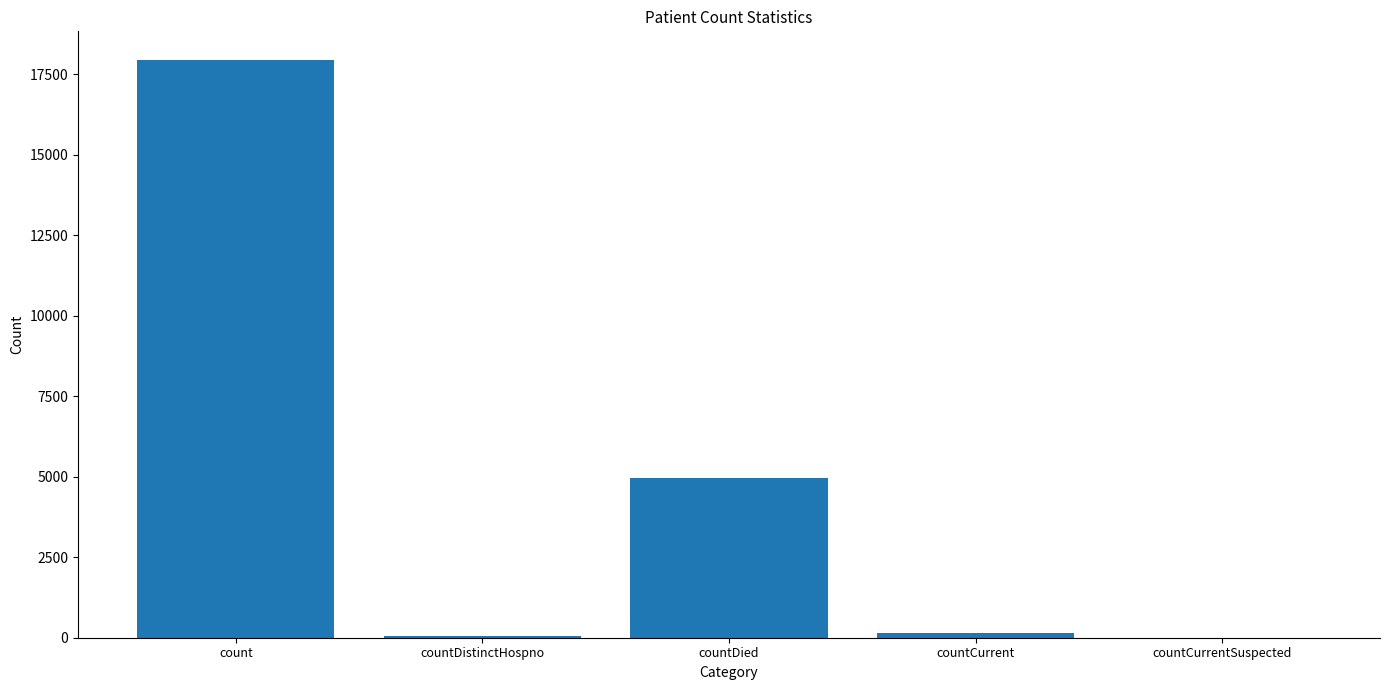

True or false: the data shows 147 at countCurrent.

True